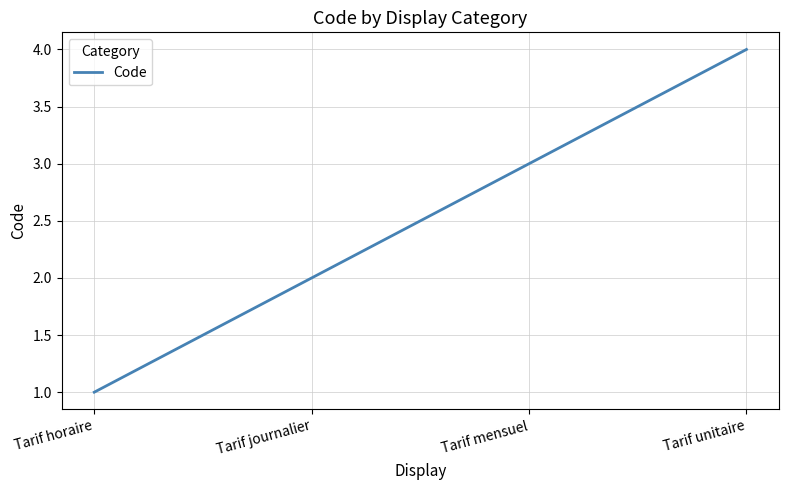

Read the value at Tarif mensuel.

3